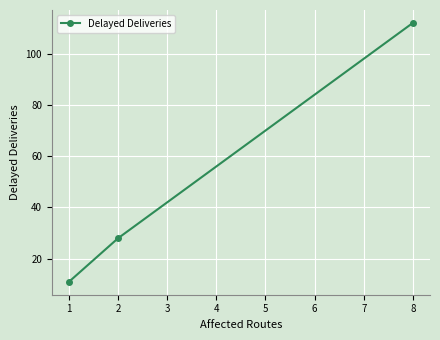

Is it true that the value at 8 is 46?

False